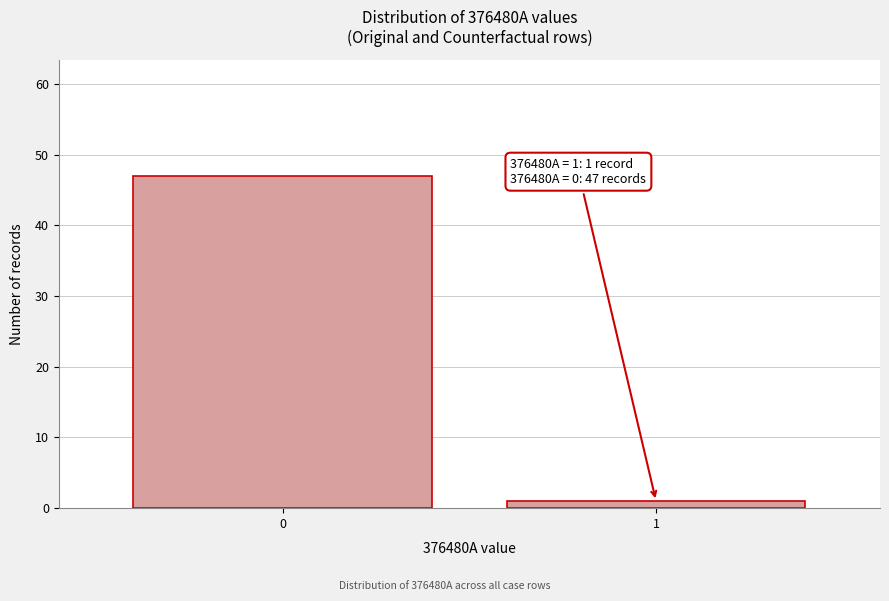

Reading left to right, extract all data points from this chart.

47	1